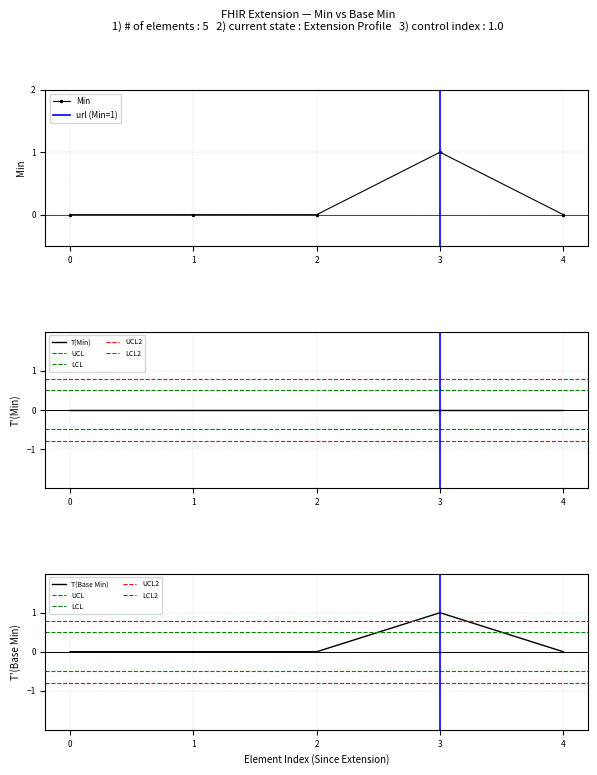

True or false: there are more than 2 points higher than both neighbors.

False